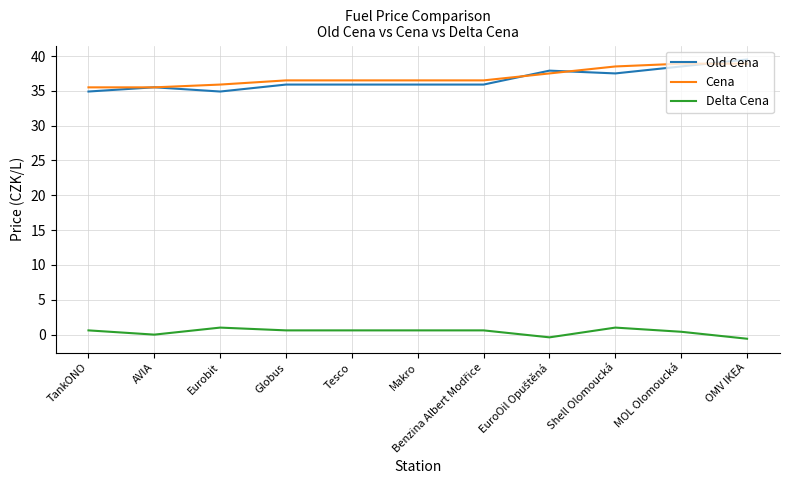

What is the total value across all series at Makro?

73.0